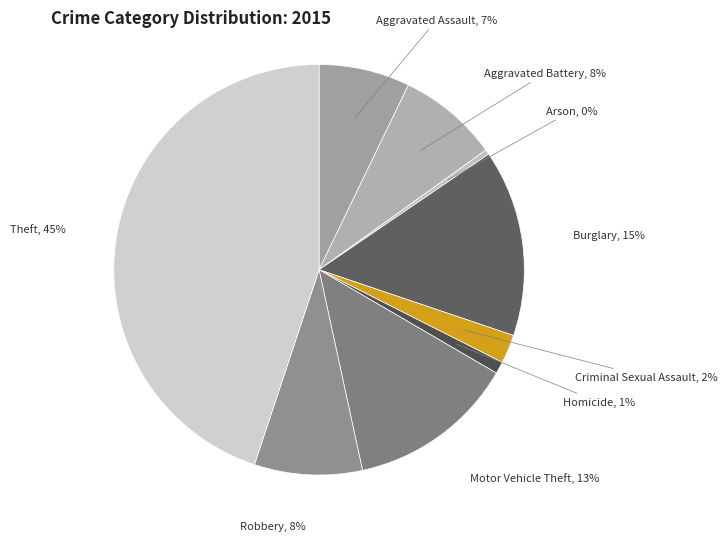

Between Robbery and Motor Vehicle Theft, which is larger?

Motor Vehicle Theft